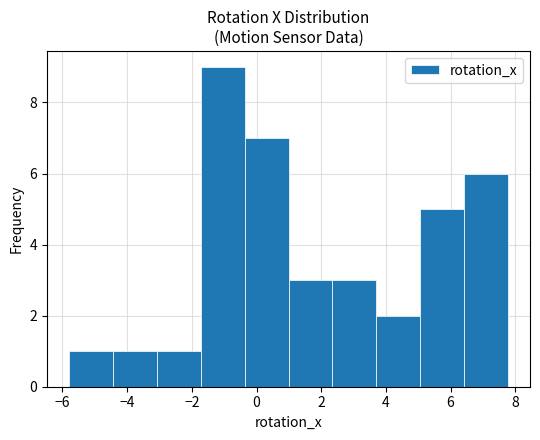

Reading left to right, list every bar in this chart as the range it spans on the x-axis followed by its height. Neither the bar edges nor the heights are printed on the chart, so give them approximately, as read against the axes.

-5.8 to -4.4: 1
-4.4 to -3.0: 1
-3.0 to -1.8: 1
-1.8 to -0.4: 9
-0.4 to 1.0: 7
1.0 to 2.4: 3
2.4 to 3.8: 3
3.8 to 5.0: 2
5.0 to 6.4: 5
6.4 to 7.8: 6